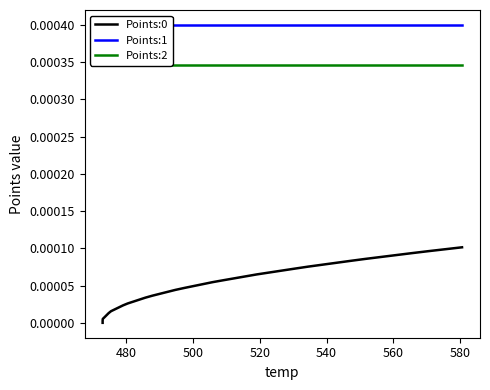

True or false: Points:1 and Points:0 cross at least once.

False